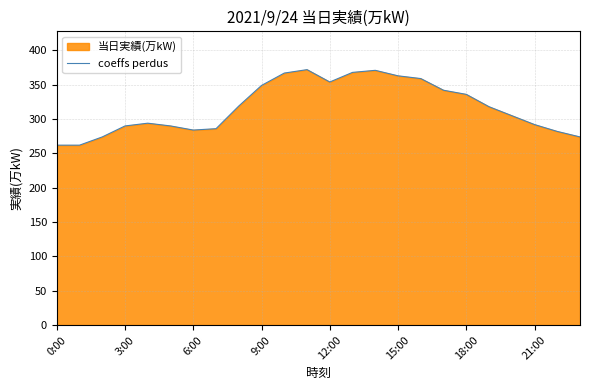

What position from the right is 14?

10